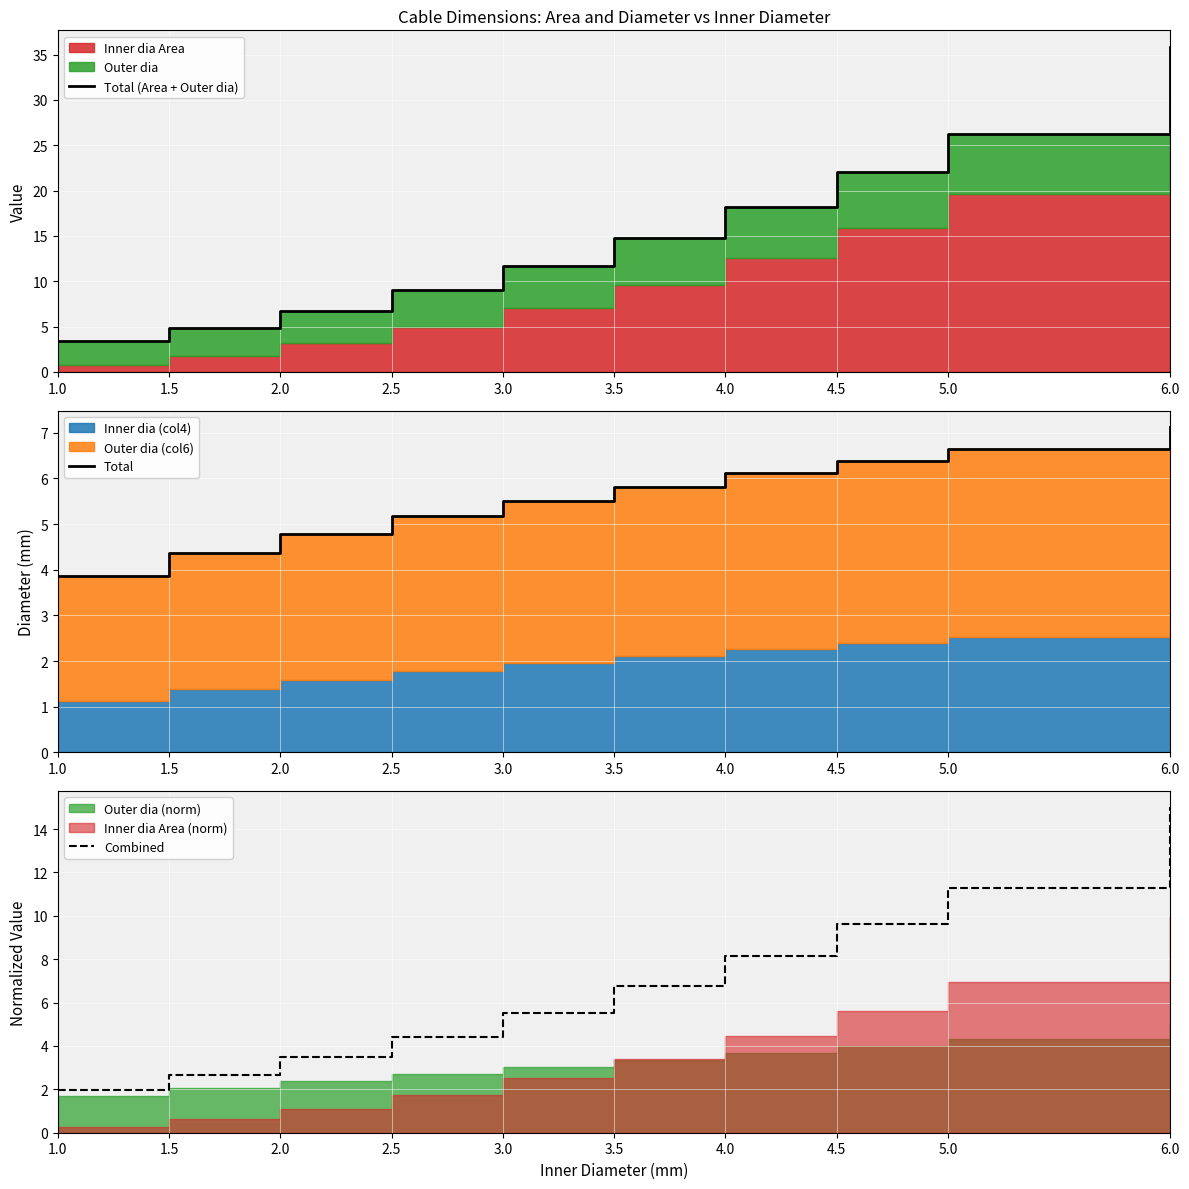

At 1.5, list the series in order from largest to smallest.

Total (Area + Outer dia), Total, Combined